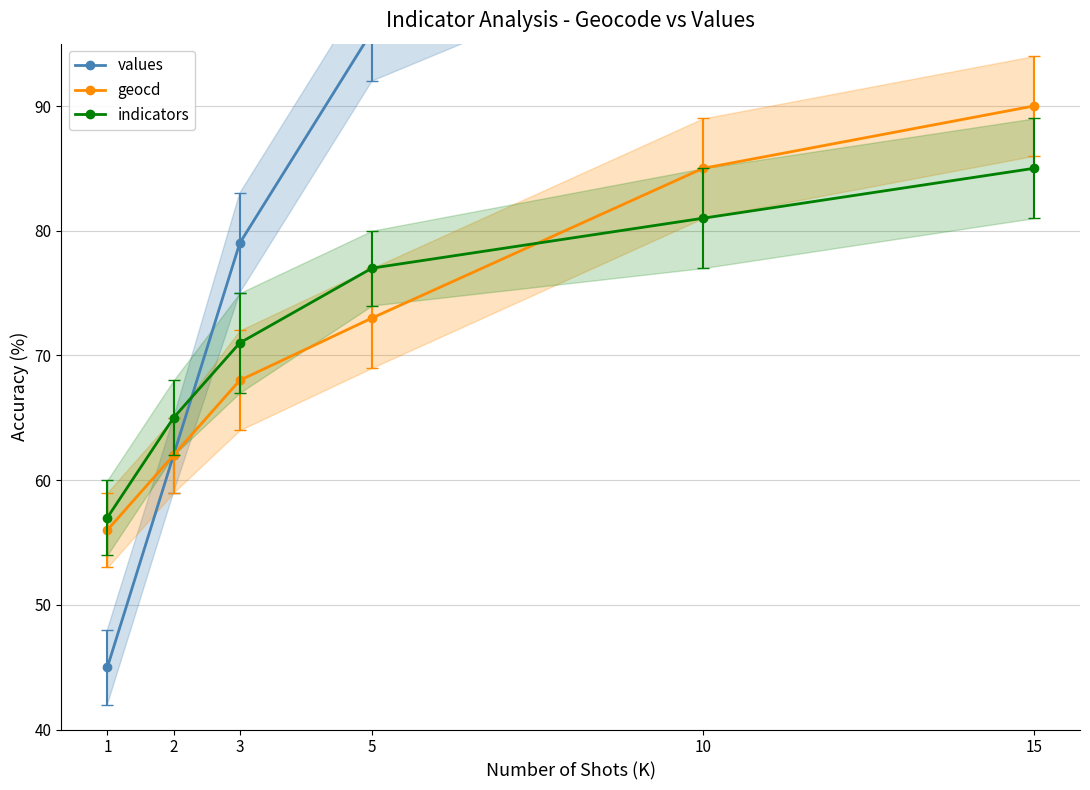

At which label does values reach its peak?

15